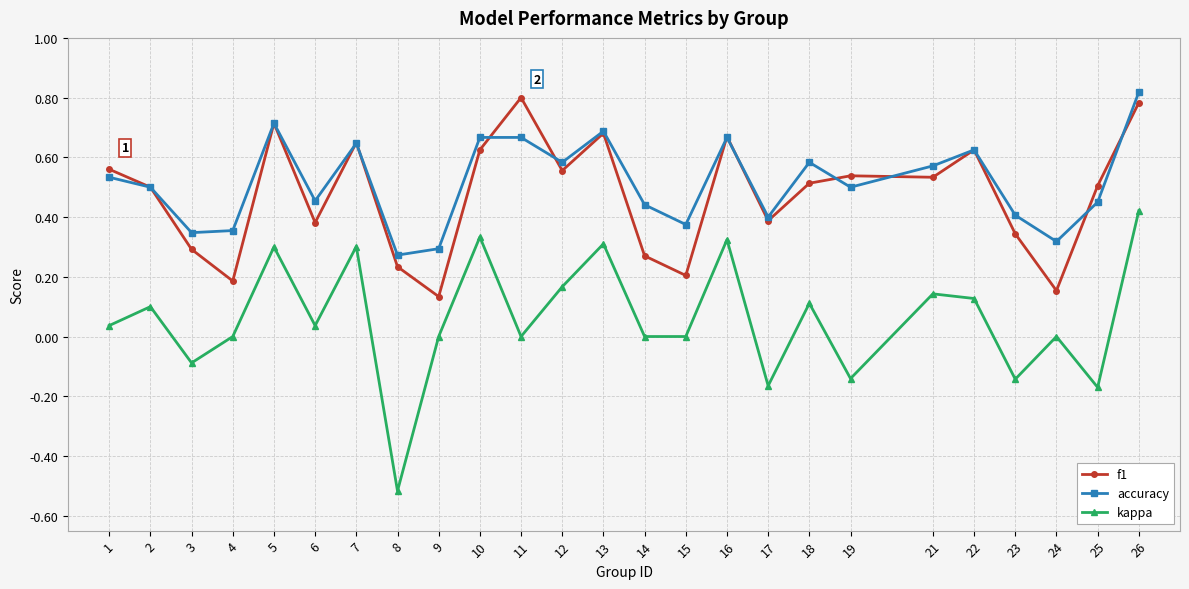

At 24, list the series in order from smallest to largest.

kappa, f1, accuracy